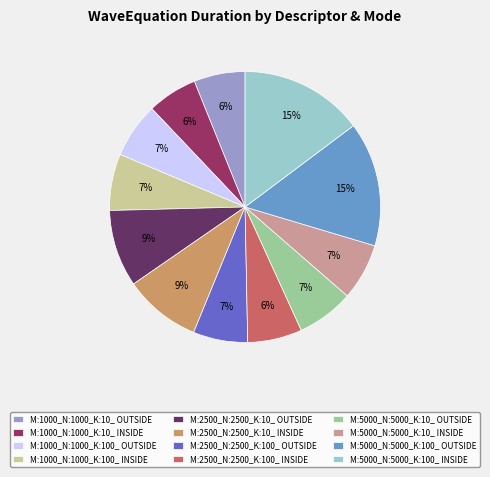

What is the ratio of the value at M:5000_N:5000_K:10_ OUTSIDE to the value at M:1000_N:1000_K:100_ OUTSIDE?

1.0